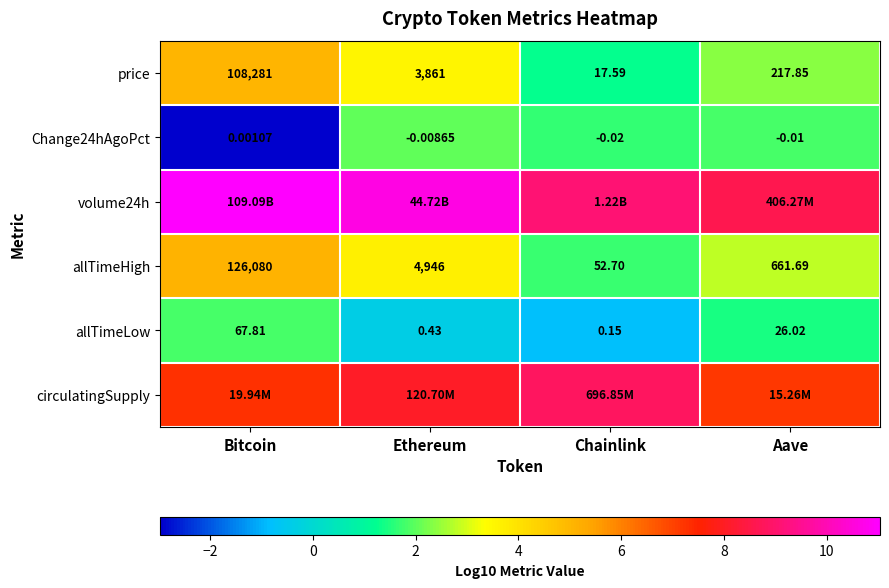

Rank the categories by price value from highest to lowest.

Bitcoin, Ethereum, Aave, Chainlink